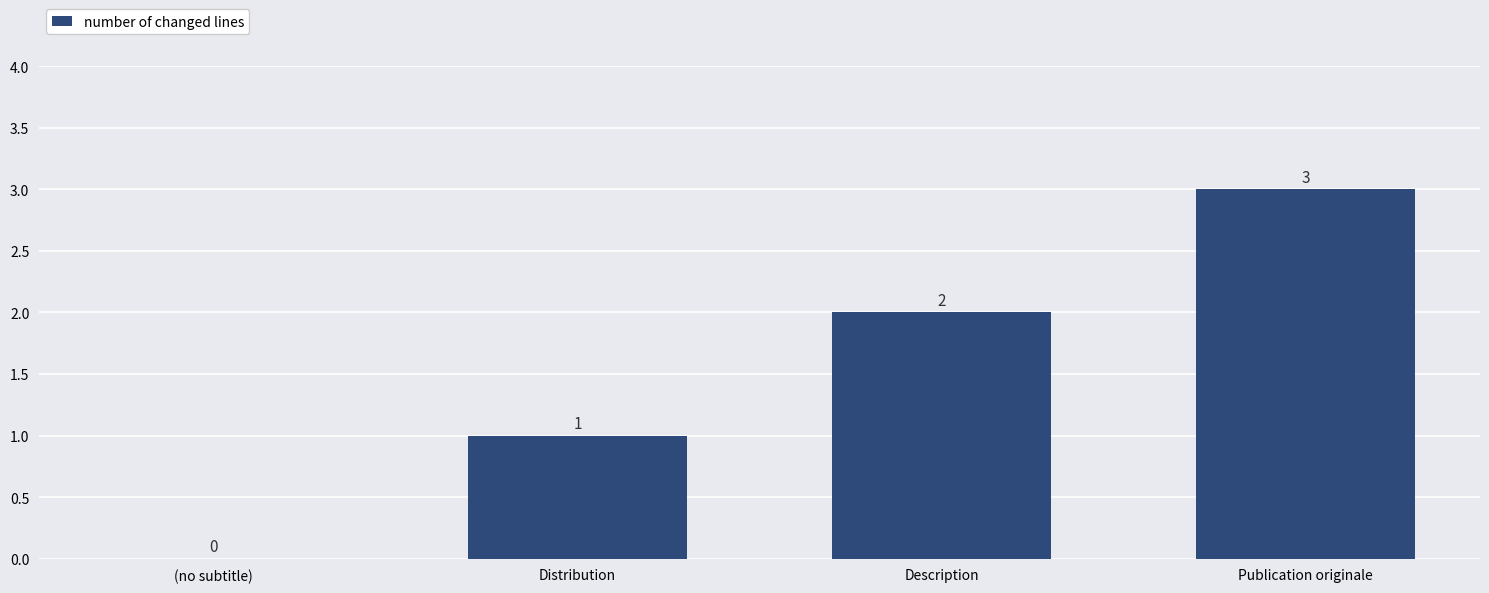

Which label corresponds to the largest value in the chart?

Publication originale